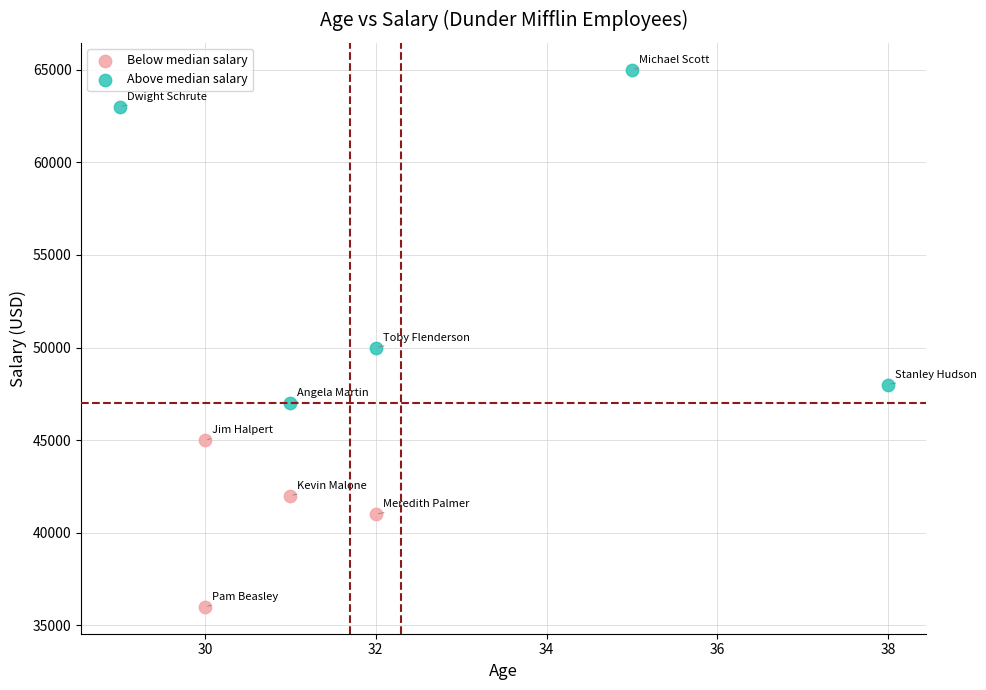

Which series contains the highest Y value?

Above median salary